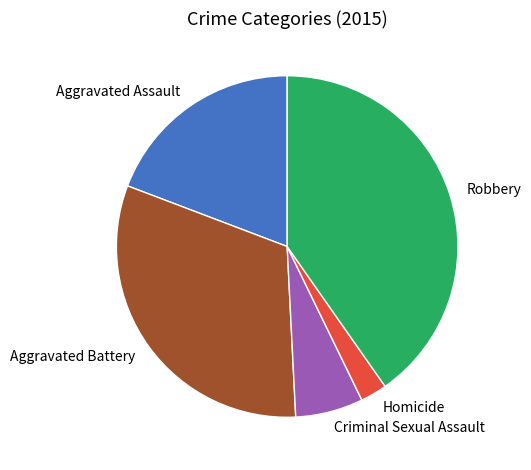

Rank the categories by value from highest to lowest.

Robbery, Aggravated Battery, Aggravated Assault, Criminal Sexual Assault, Homicide